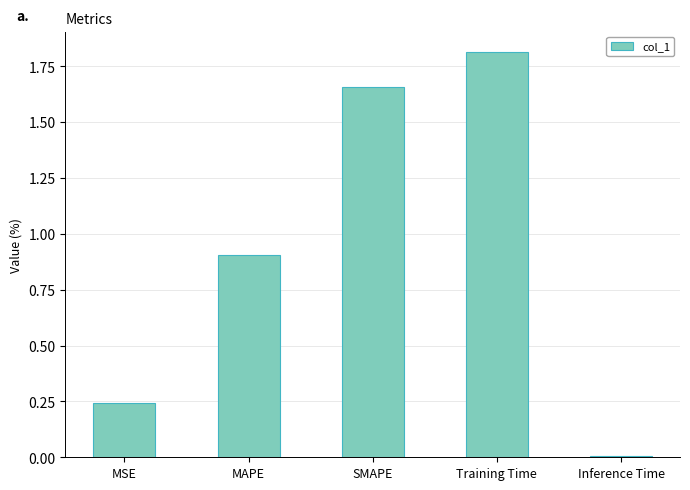

List the labels in order of value, smallest first.

Inference Time, MSE, MAPE, SMAPE, Training Time